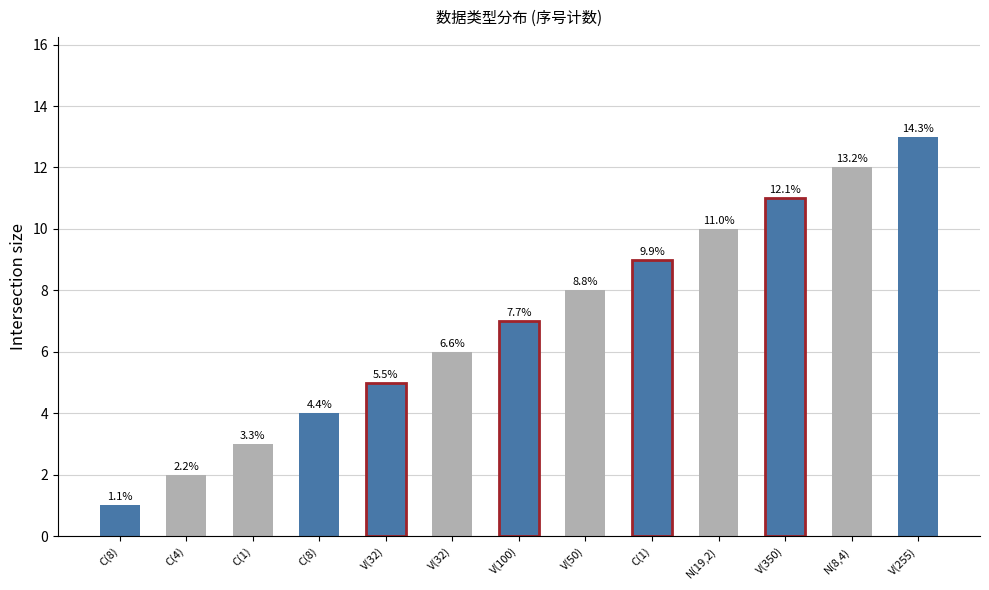

What is the sum of all values?

91